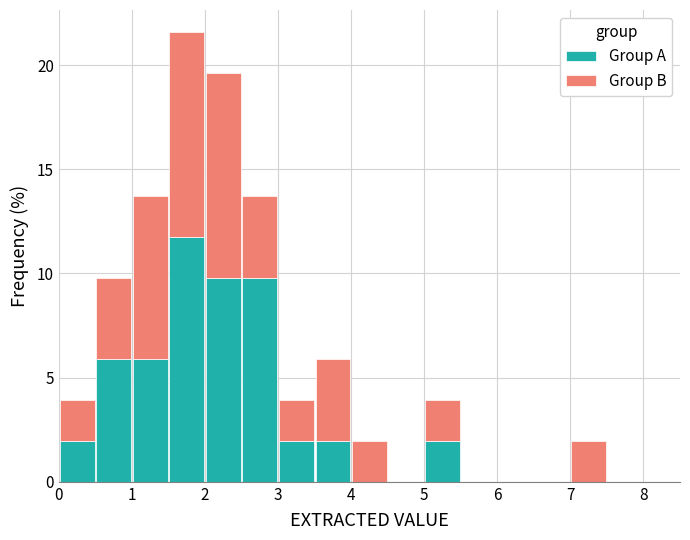

Reading left to right, list every stacked bar in this chart as the range it spans on the x-axis followed by its total height. The values are not printed on the chart, so give them approximately, as read against the axis.

0.0 to 0.5: 4.0
0.5 to 1.0: 10.0
1.0 to 1.5: 13.5
1.5 to 2.0: 21.5
2.0 to 2.5: 19.5
2.5 to 3.0: 13.5
3.0 to 3.5: 4.0
3.5 to 4.0: 6.0
4.0 to 4.5: 2.0
4.5 to 5.0: 0
5.0 to 5.5: 4.0
5.5 to 6.0: 0
6.0 to 6.5: 0
6.5 to 7.0: 0
7.0 to 7.5: 2.0
7.5 to 8.0: 0